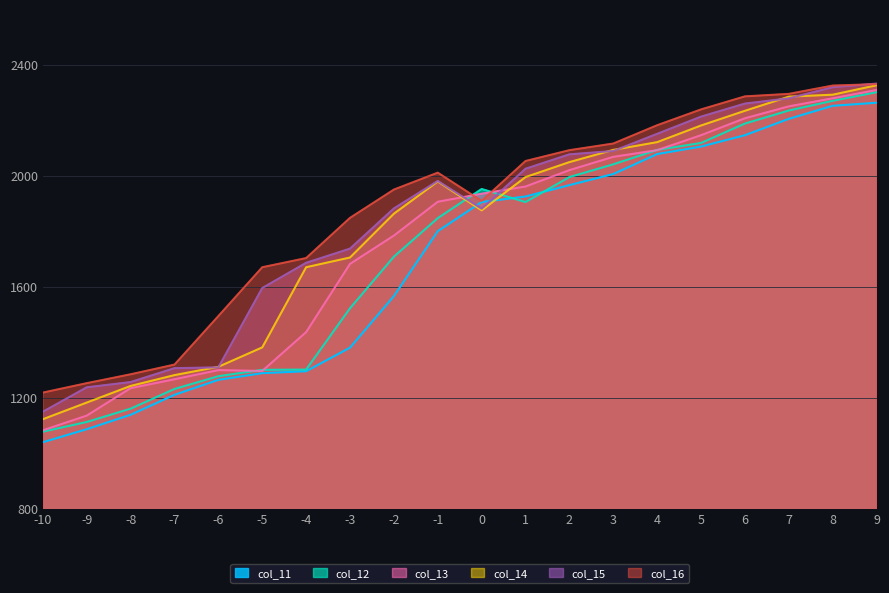

At which label is col_16 closest to 1774?

-4